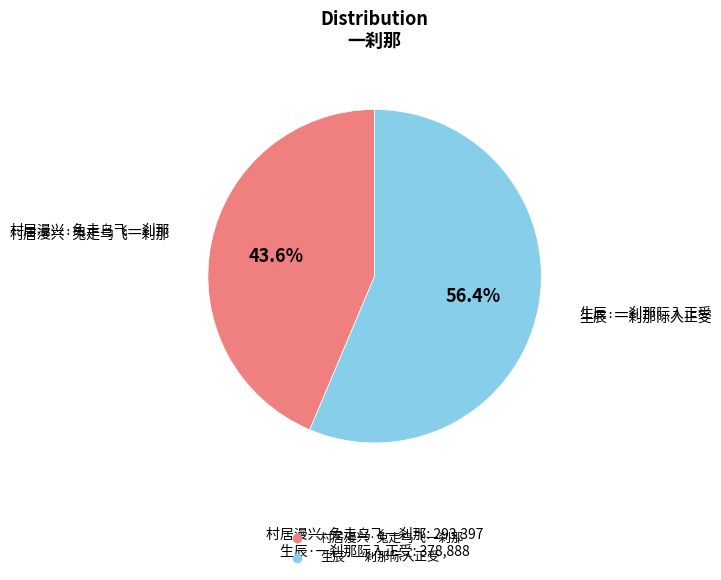

To the nearest percent, what percentage of the pie is 生辰·一刹那际入正受?

56%